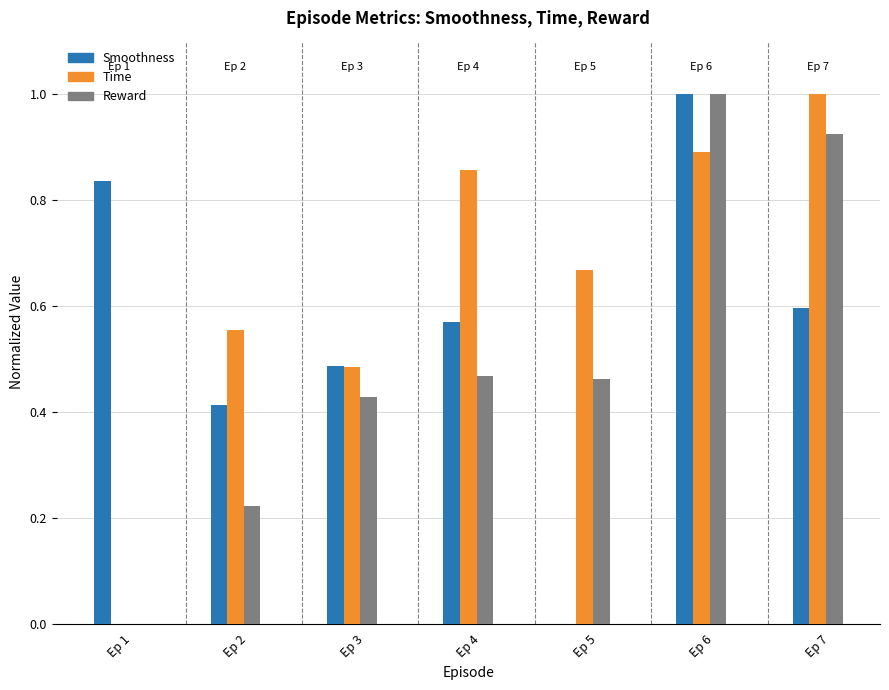

At which category is the sum across all series the highest?

Ep 6